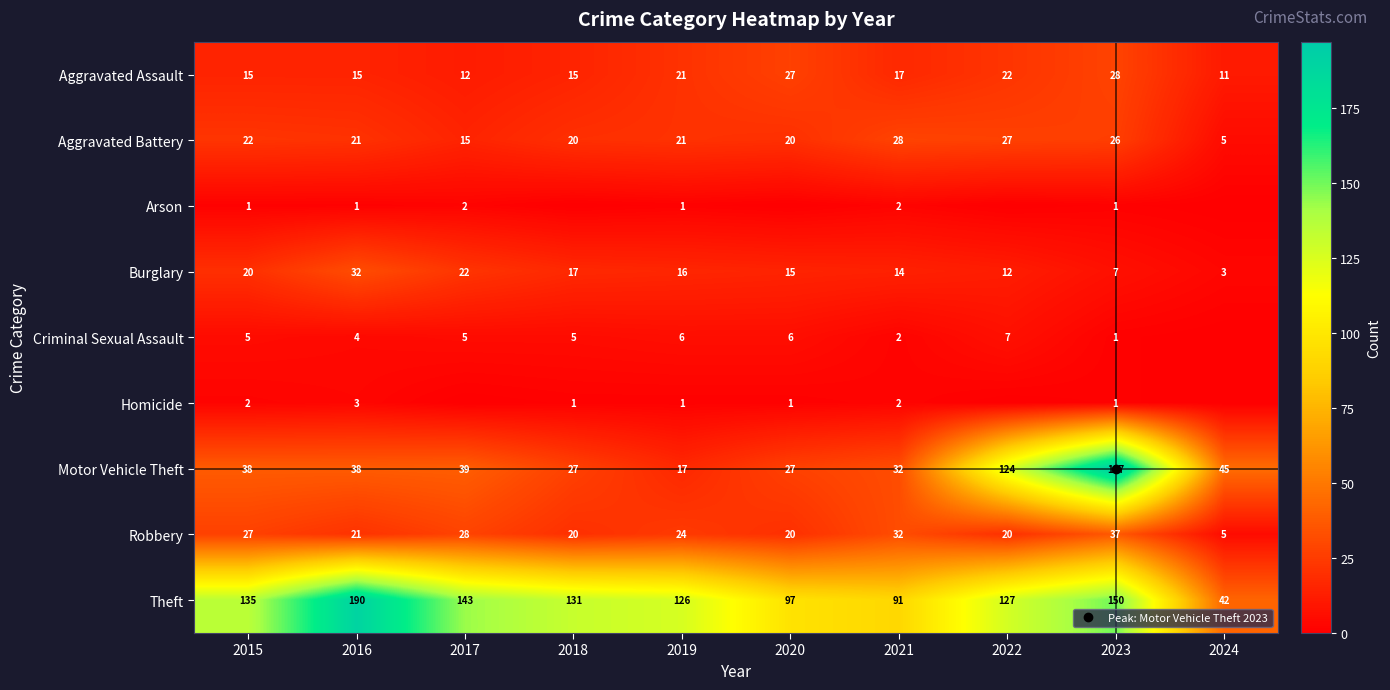

Rank the series at 2022 from lowest to highest value.

Arson, Homicide, Criminal Sexual Assault, Burglary, Robbery, Aggravated Assault, Aggravated Battery, Motor Vehicle Theft, Theft